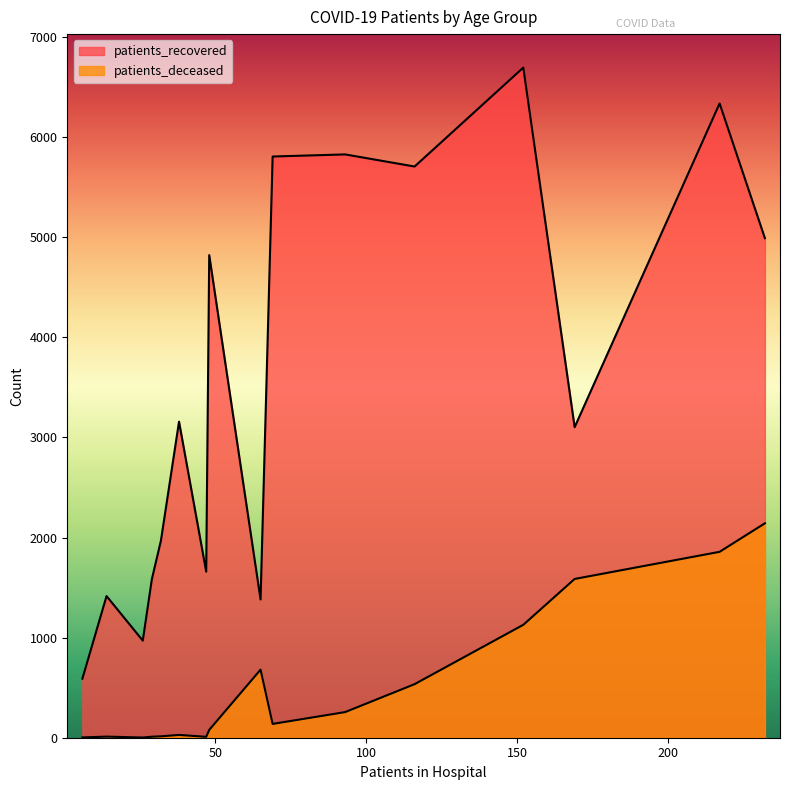

Is the value of patients_deceased at 85 - 89 greater than the value of patients_recovered at 80 - 84?

No